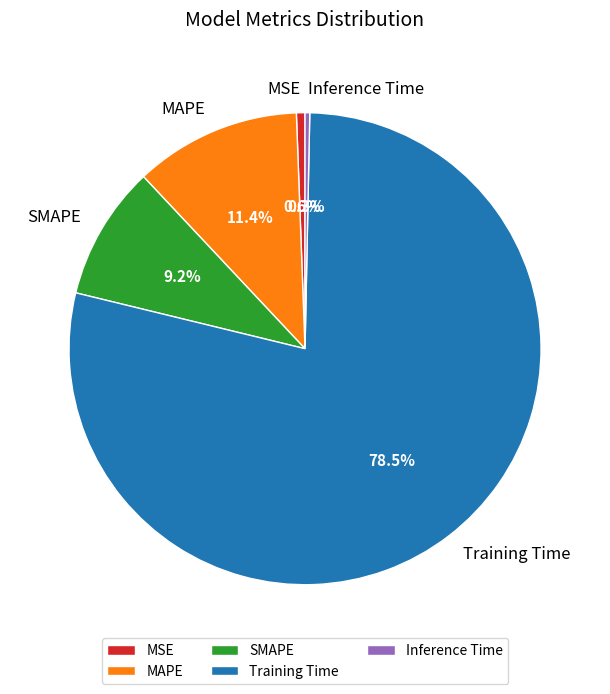

The MSE slice represents 11% of the pie. True or false?

False